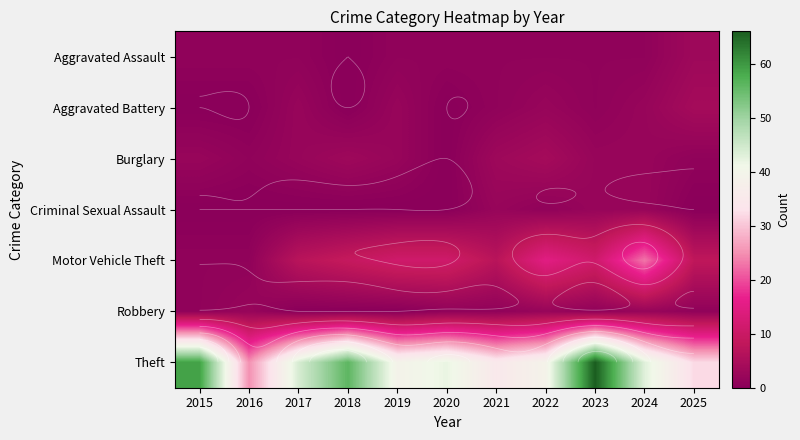

What is the maximum value shown in the chart?

66